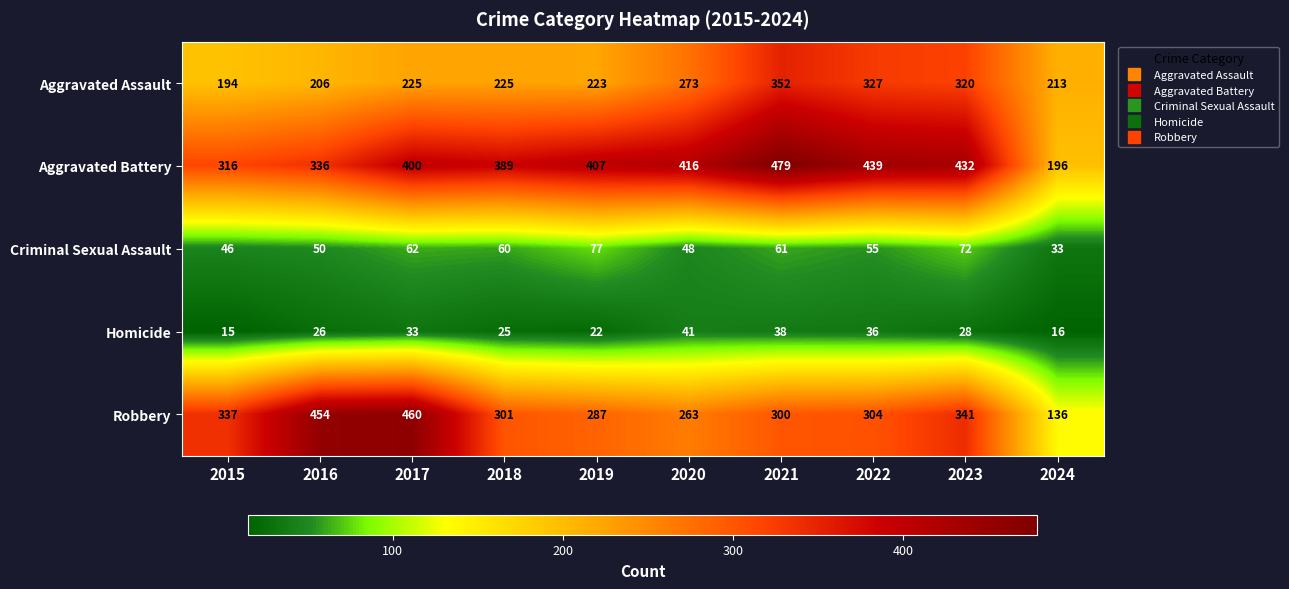

List the labels in order of Robbery value, largest first.

2017, 2016, 2023, 2015, 2022, 2018, 2021, 2019, 2020, 2024